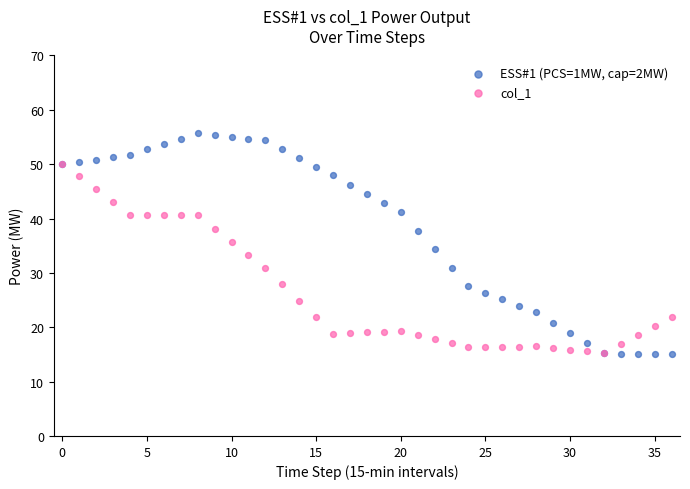

What are all the series names shown in the legend?

ESS#1 (PCS=1MW, cap=2MW), col_1